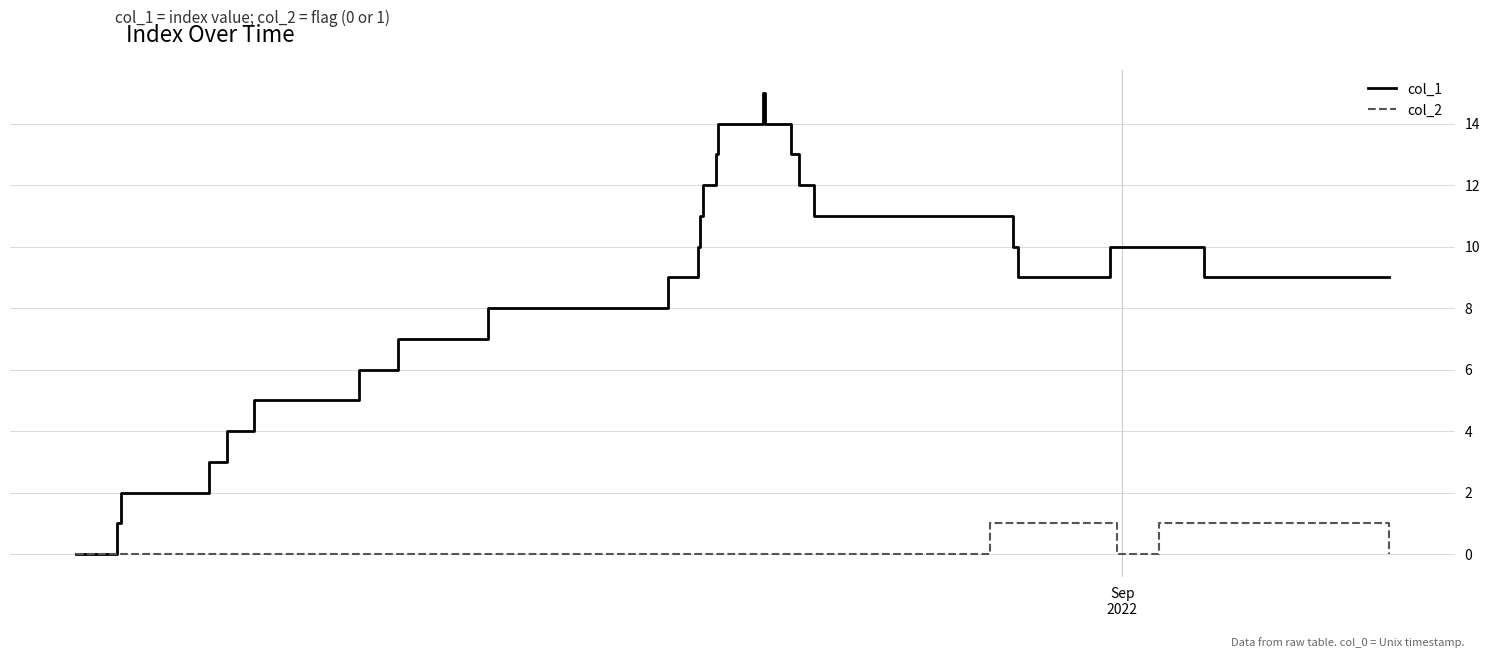

Which series has the largest total across all categories?

col_1